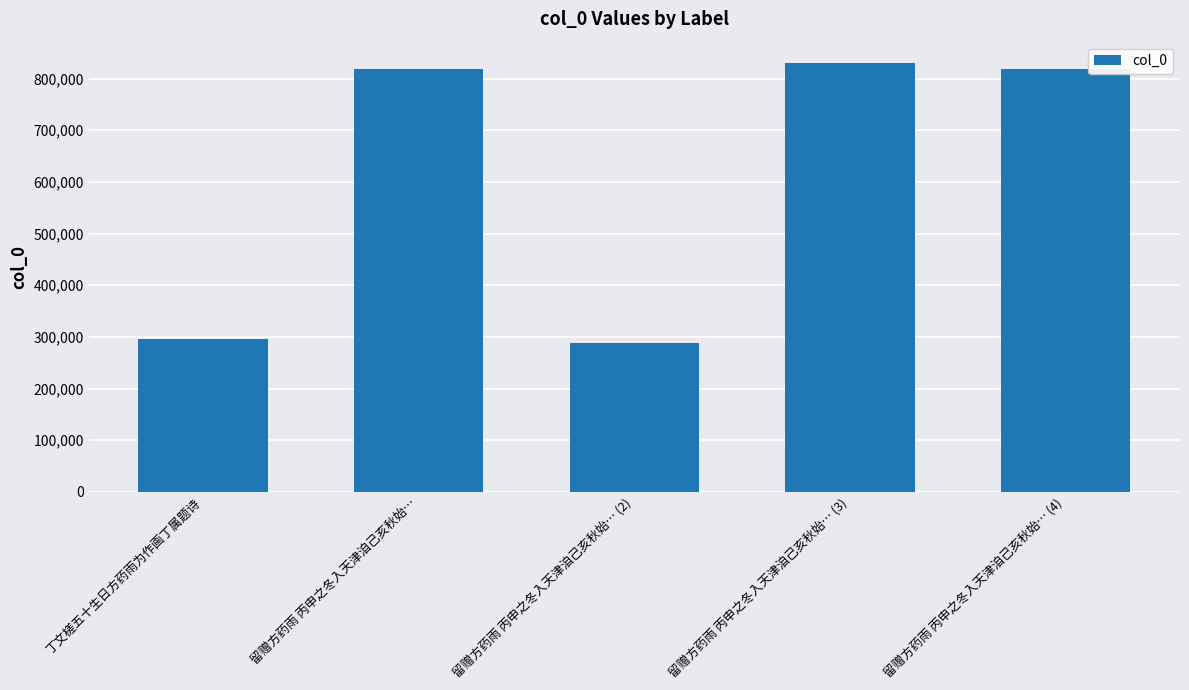

Is it true that the value at 留赠方药雨 丙申之冬入天津洎己亥秋始… (2) is 376812?

False